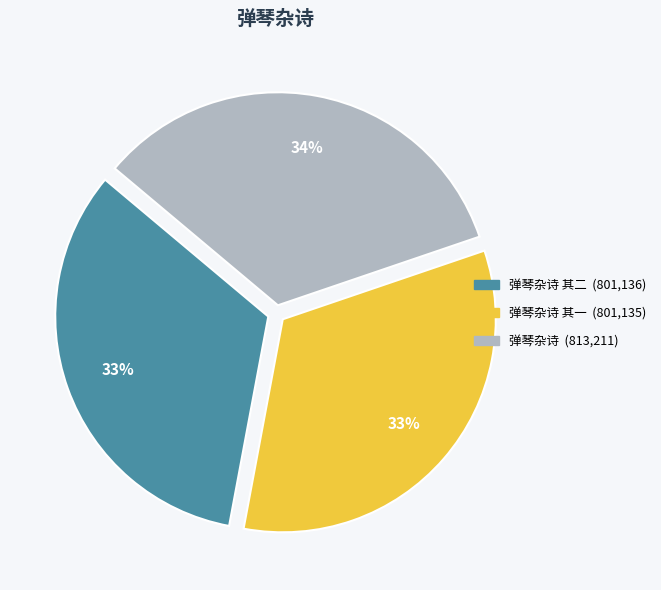

Does any single category account for the majority?

No